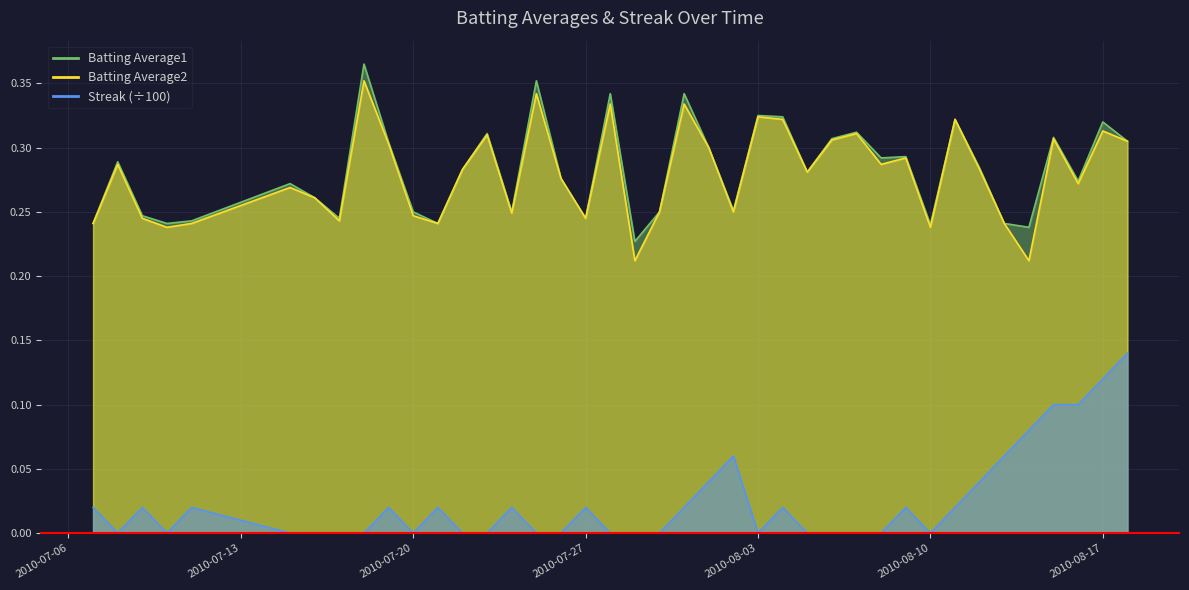

Which series has the widest spread of values?

Streak